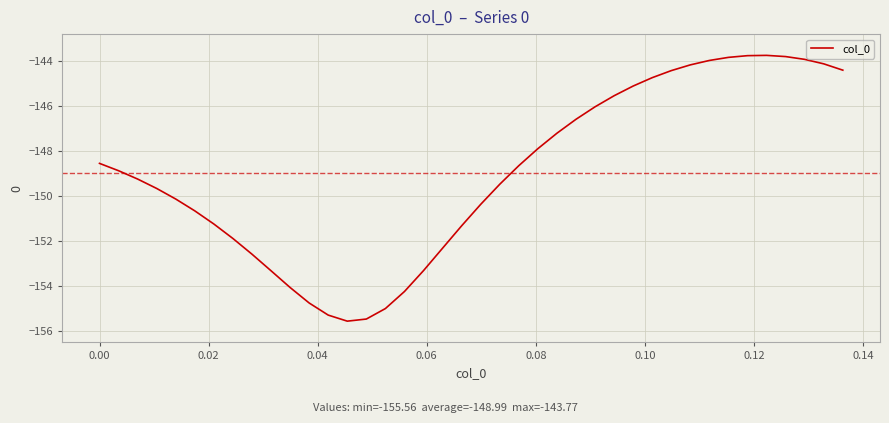

What is the sum of all values?

-5959.6